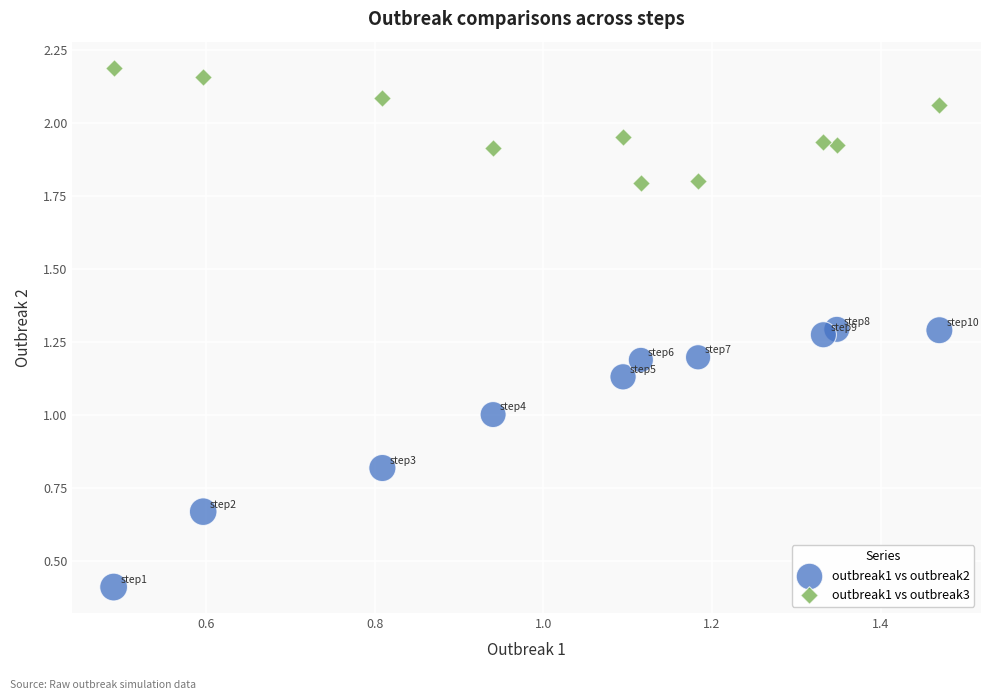

Across all data points, what is the range of Y values (max minus min)?

1.8